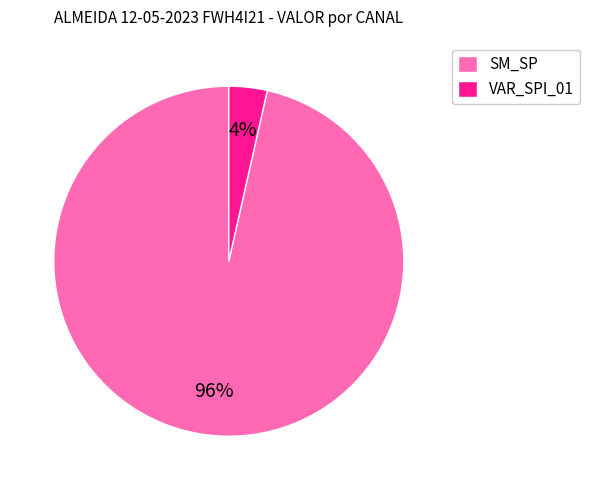

Which slice is the largest?

SM_SP